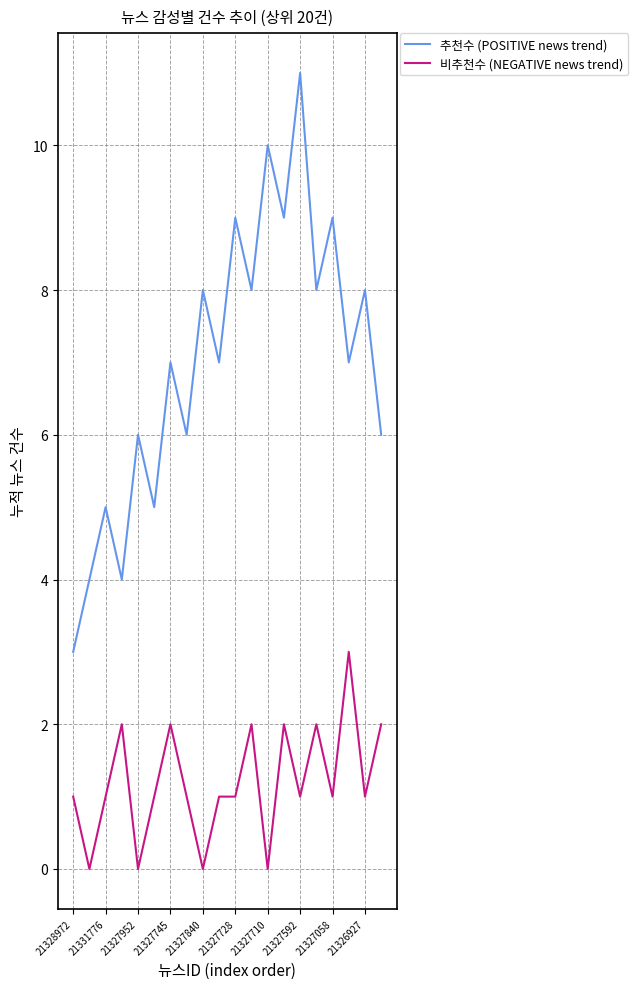

True or false: 추천수 (POSITIVE news trend) and 비추천수 (NEGATIVE news trend) cross at least once.

False